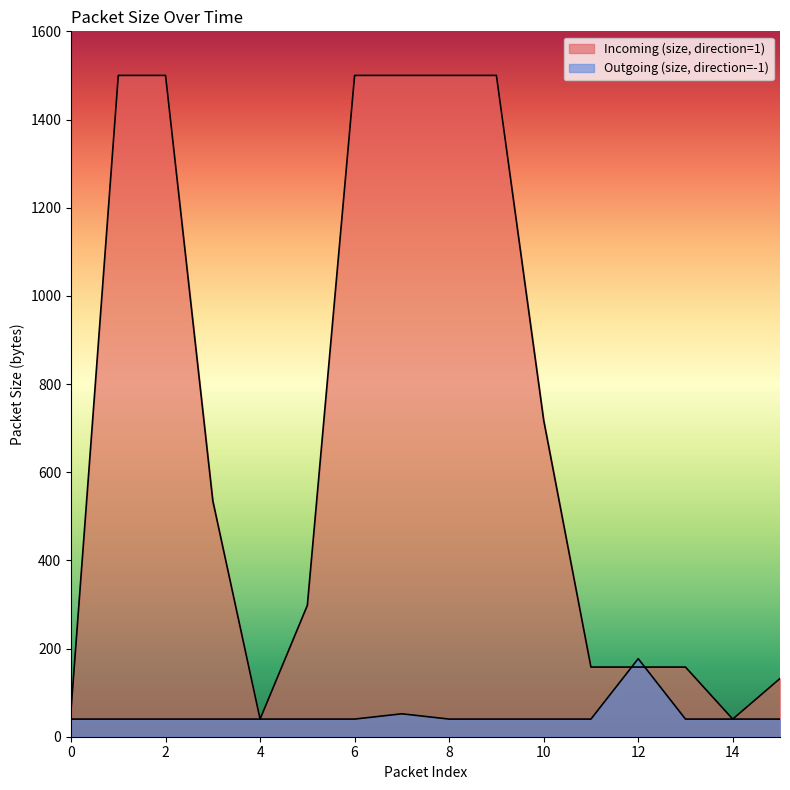

What is the average value of the Incoming (size, direction=1) series?

706